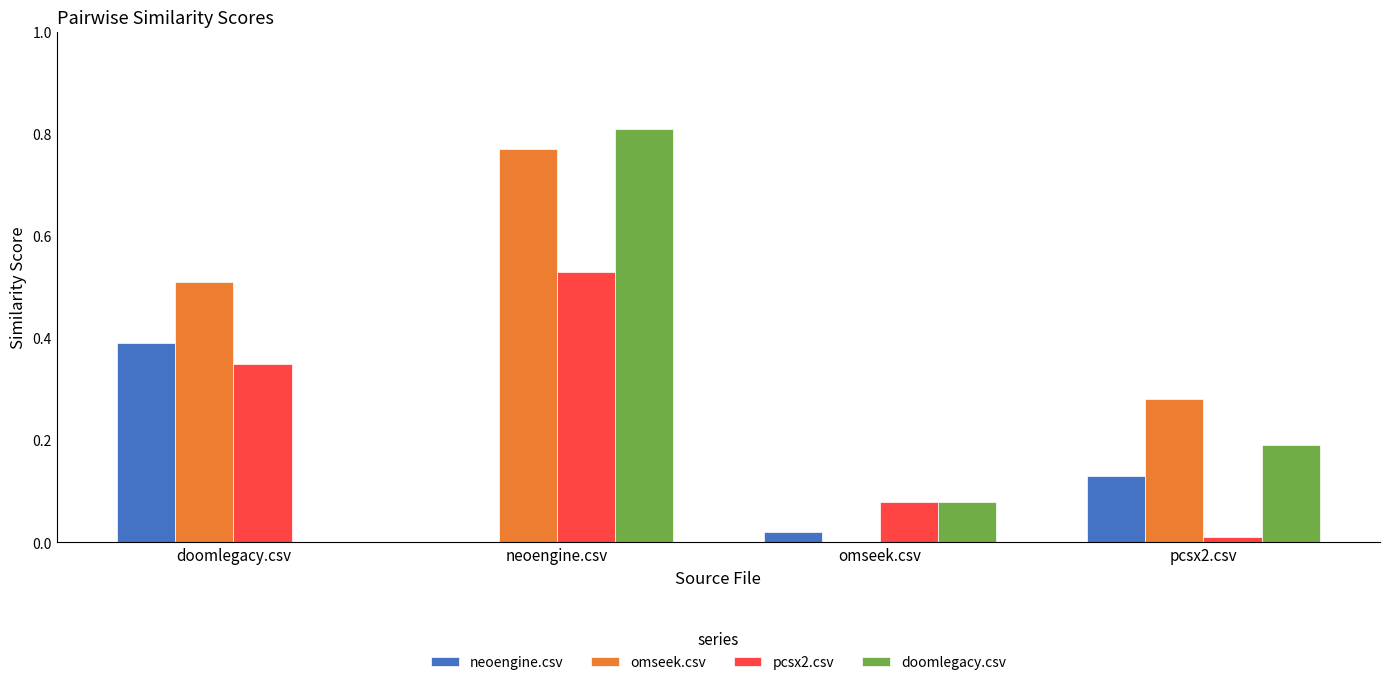

What is the sum of all omseek.csv values?

1.6